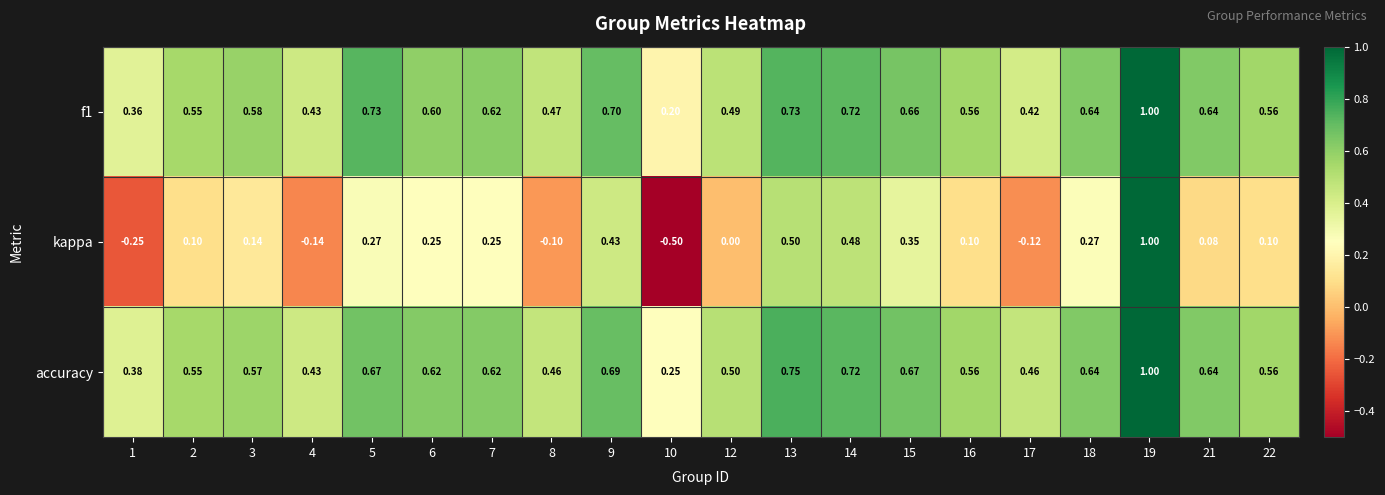

How many distinct data groups are displayed?

3